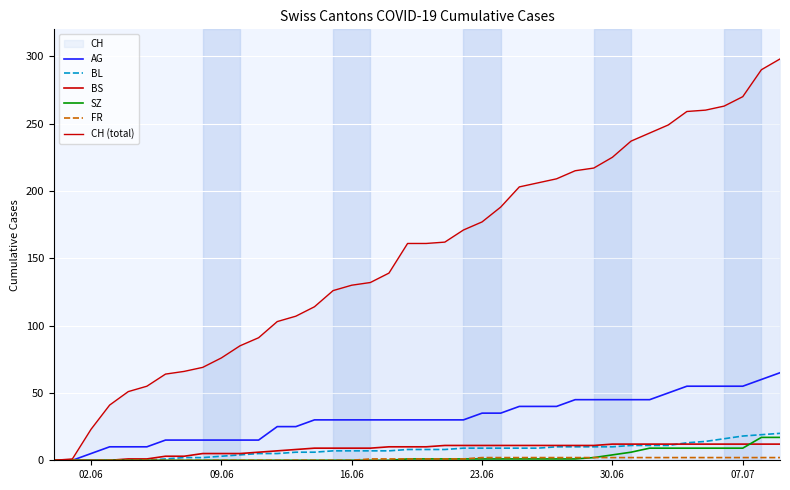

What is the difference between the second highest and minimum values in the FR series?

2